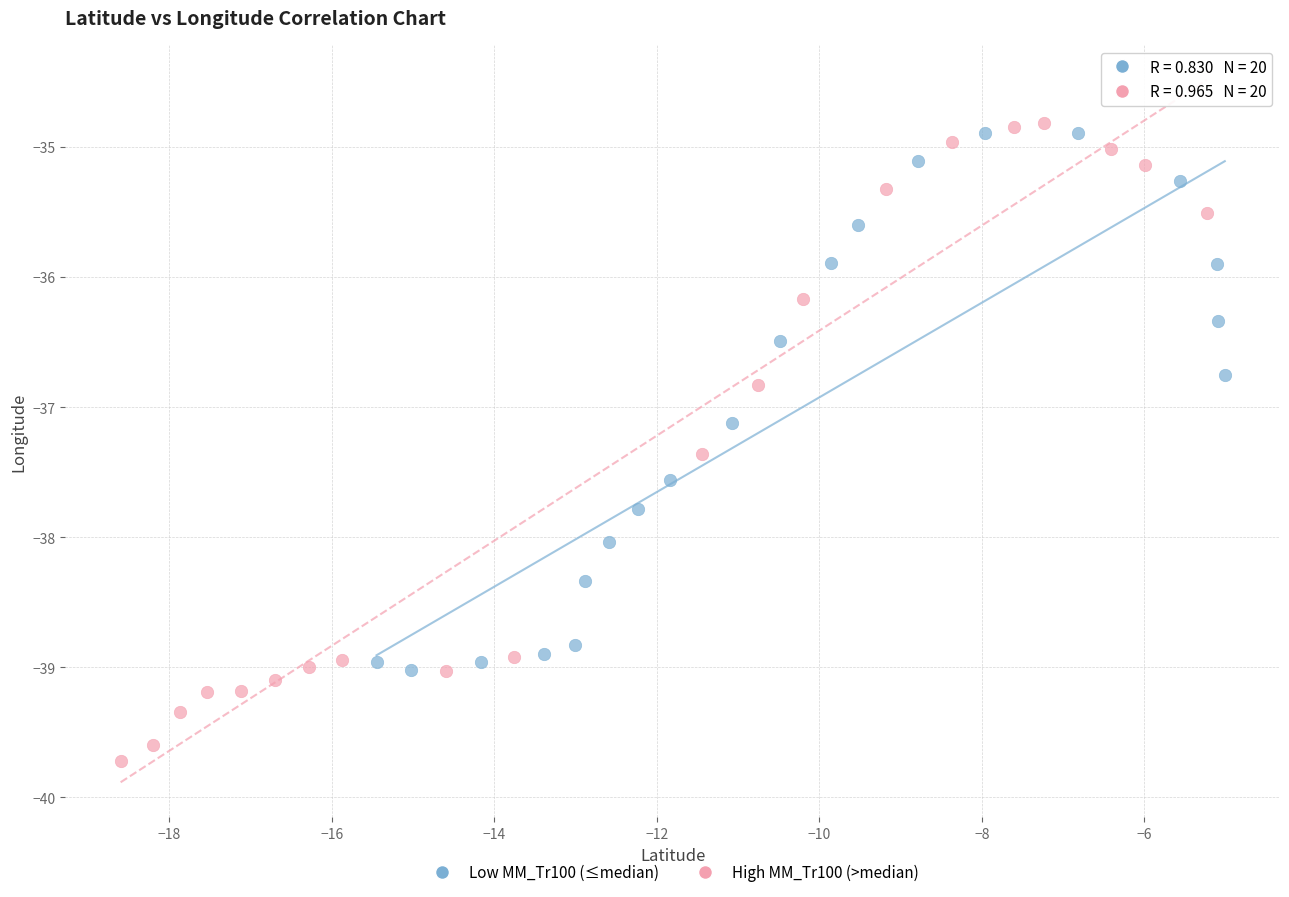

Which series has the widest spread of Y values?

High MM_Tr100 (>median)